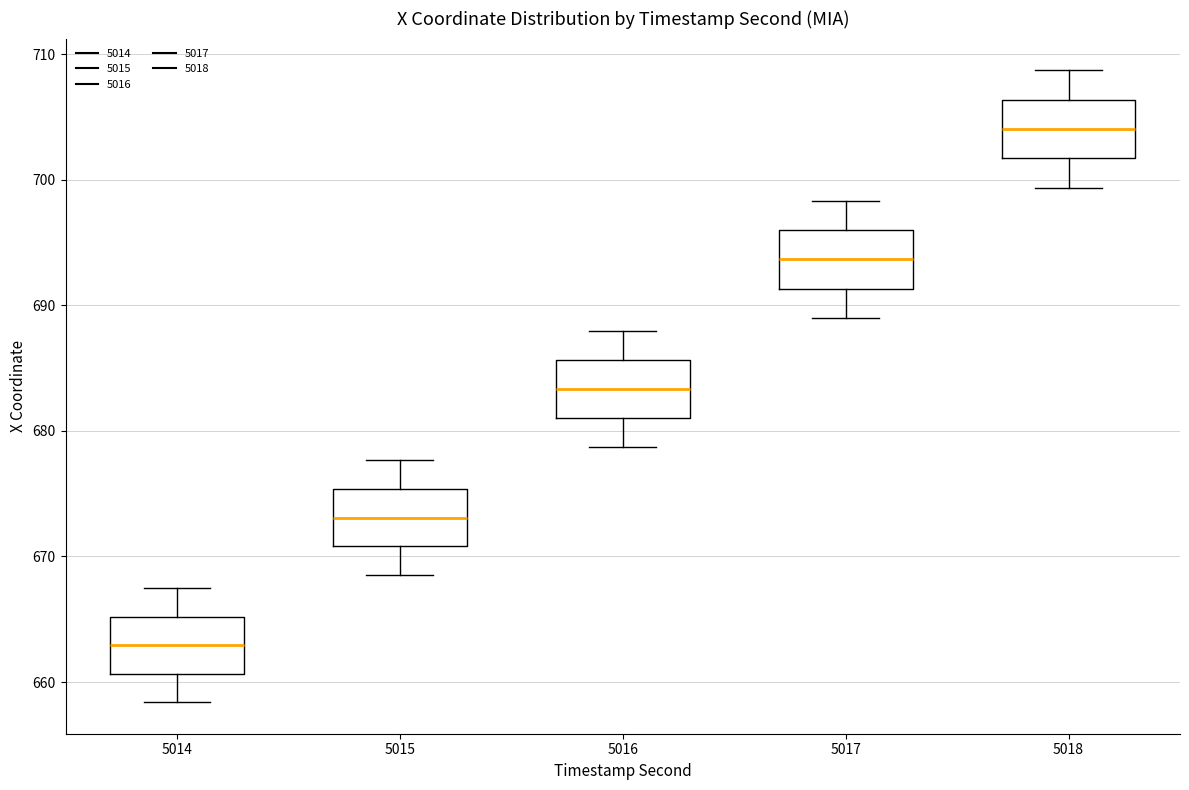

Where does the lower whisker of the box at x = 5014 end on the y-axis? The values are not printed on the chart, so give them approximately, as read against the axis.

658